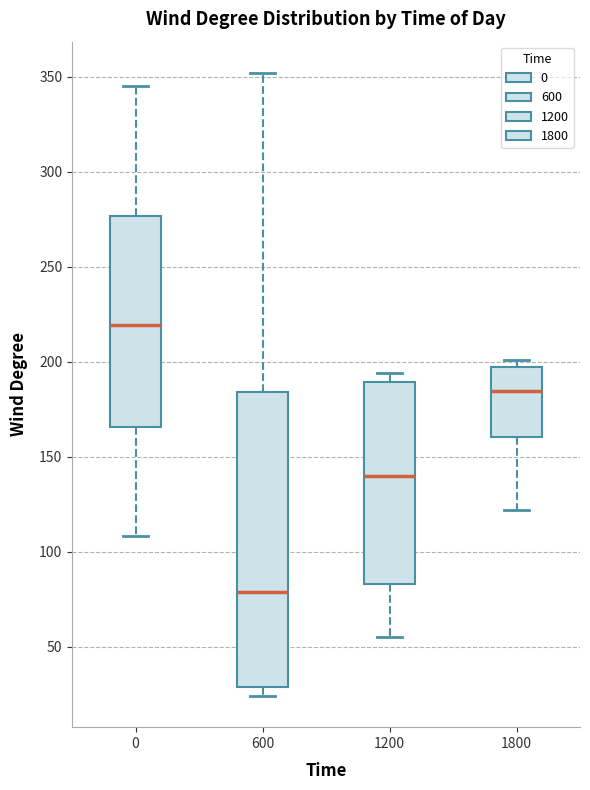

Reading left to right, transcribe this box plot: for each box, give where its median line is, the range the box spans, and where its two whiskers end, as read against the y-axis. The values are not printed on the chart, so give them approximately, as read against the axis.

0: median 220, box 165 to 275, whiskers 110 to 345
600: median 80, box 30 to 185, whiskers 25 to 350
1200: median 140, box 85 to 190, whiskers 55 to 195
1800: median 185, box 160 to 195, whiskers 120 to 200